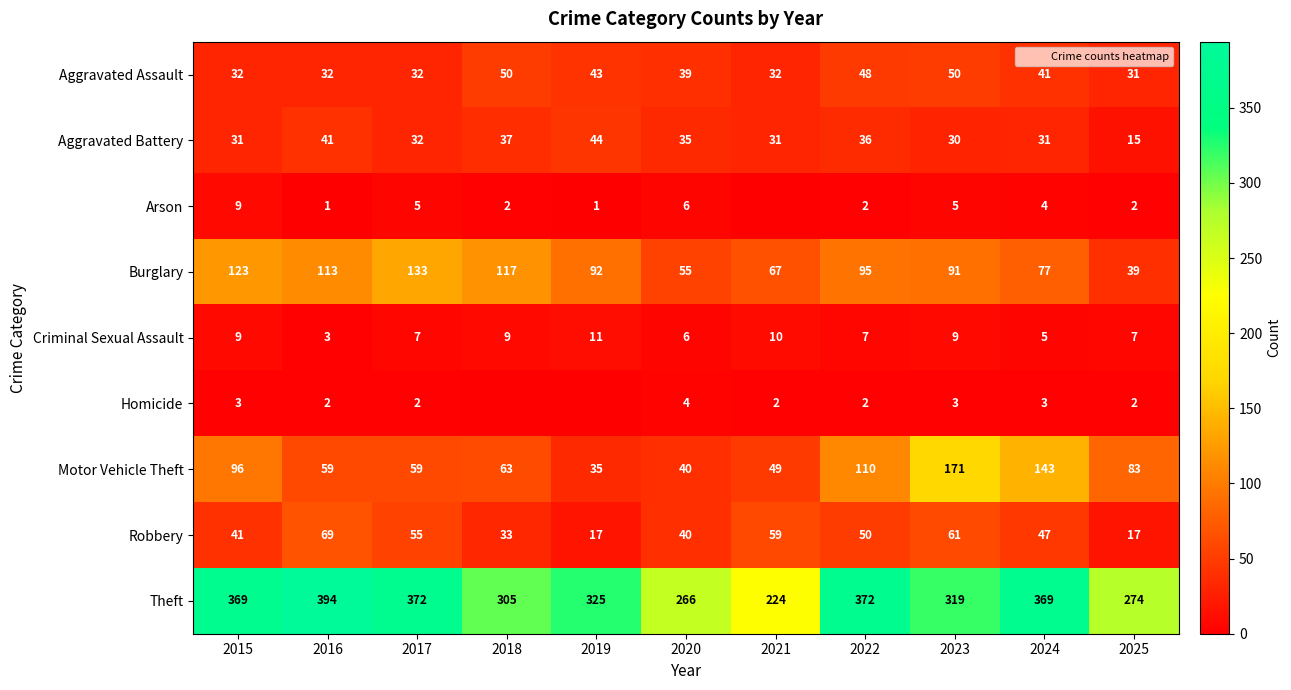

Count the number of categories in the chart.

11